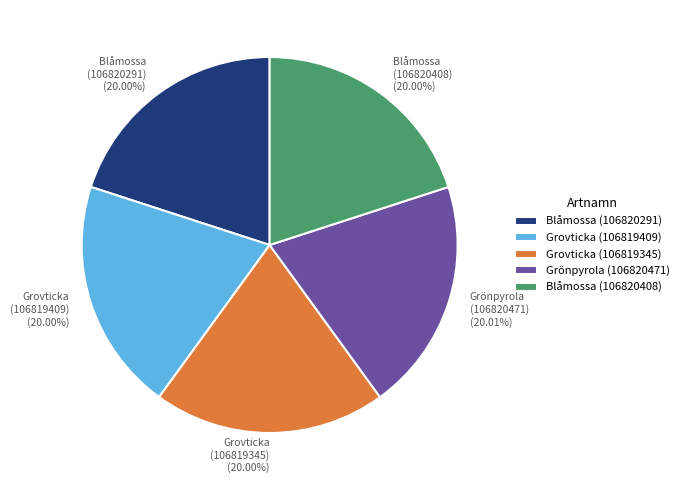

Count the number of slices in the pie.

5